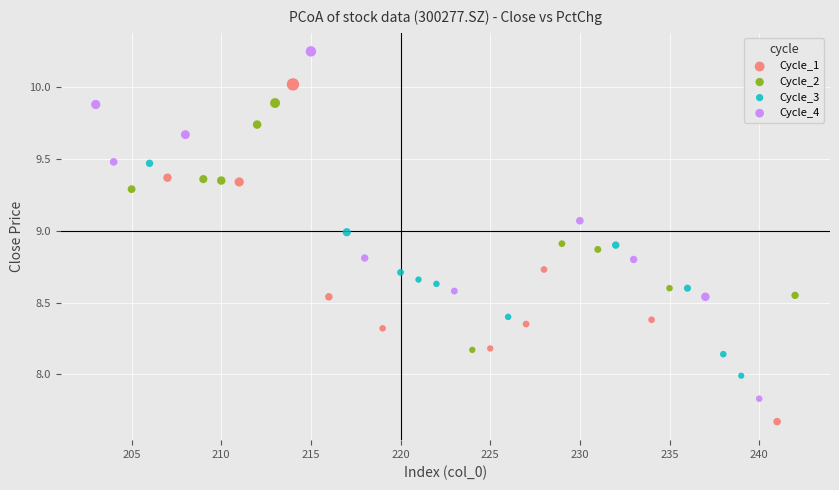

Which series contains the highest Y value?

Cycle_4